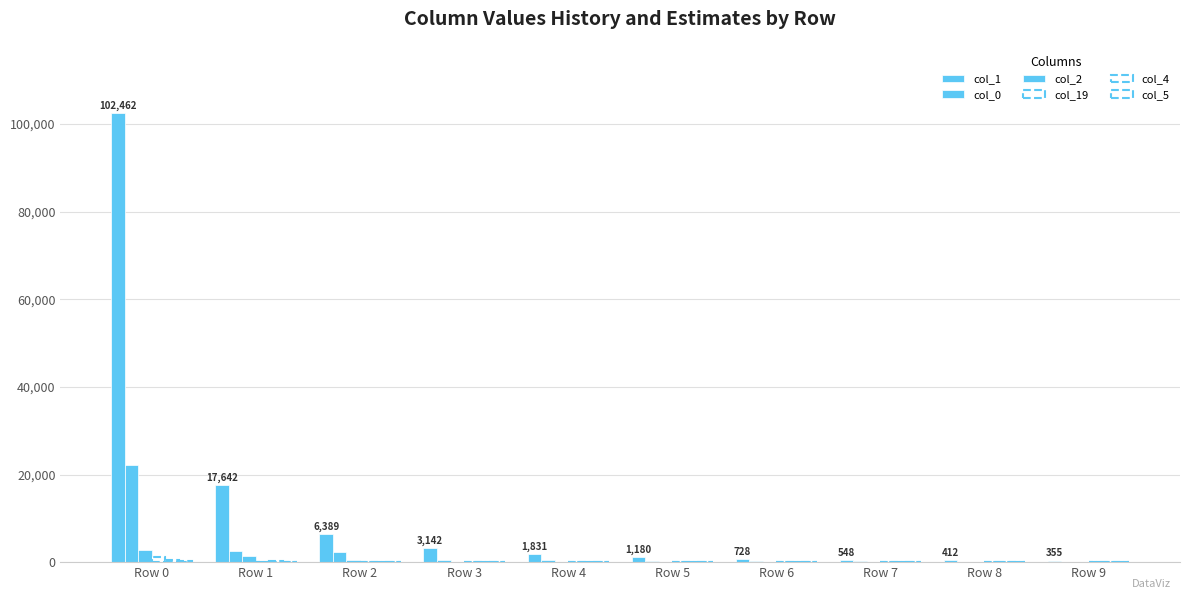

What is the value of the col_1 bar at the 1st from the left?

102462